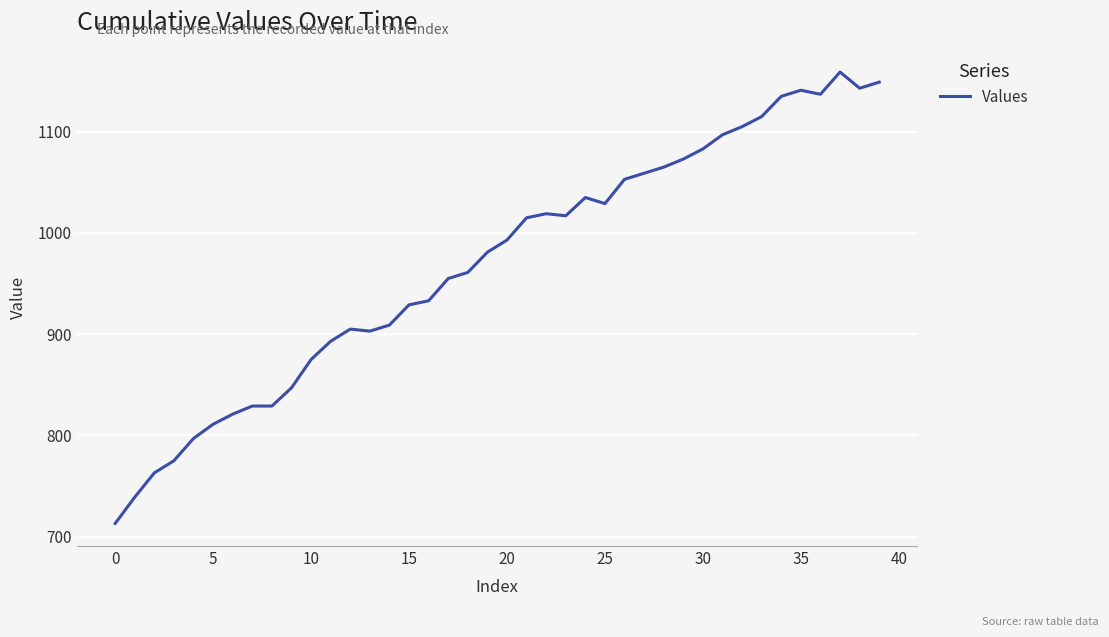

What is the smallest value displayed?

713